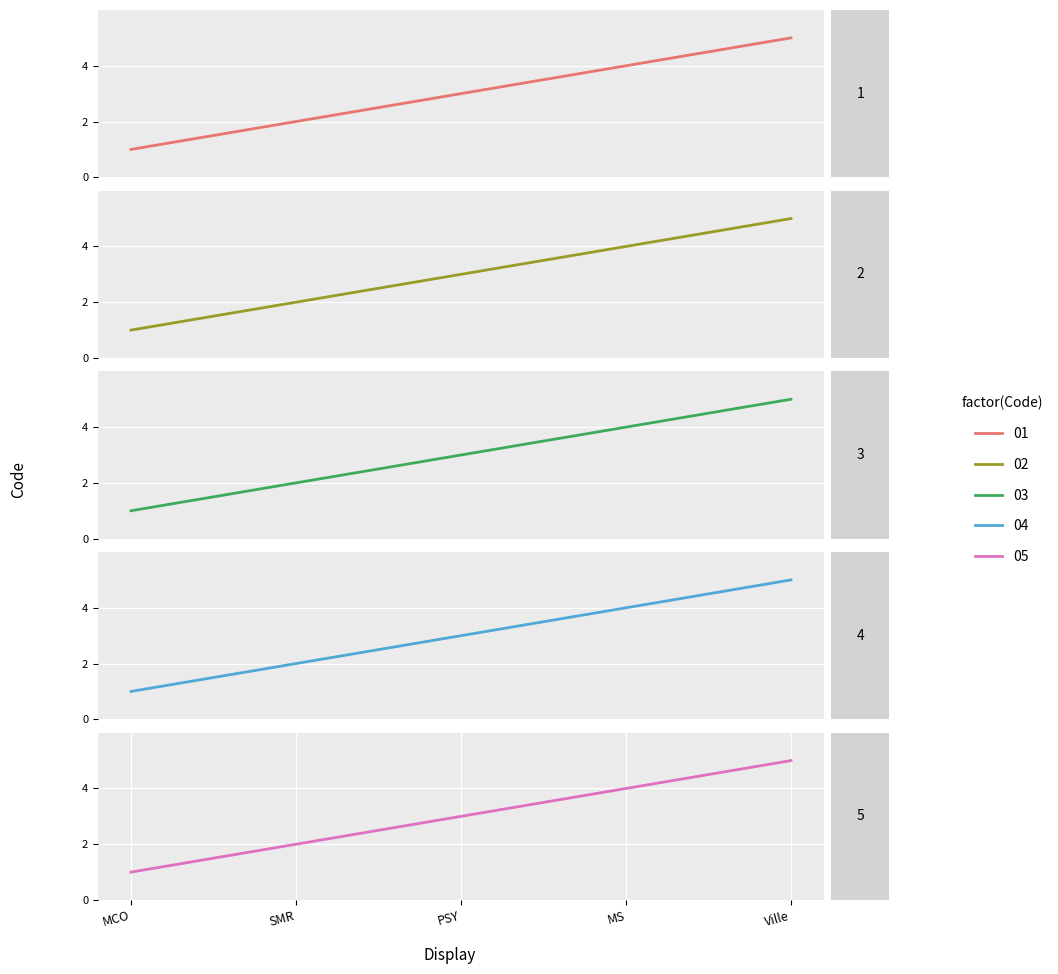

Count the number of data series in this chart.

5